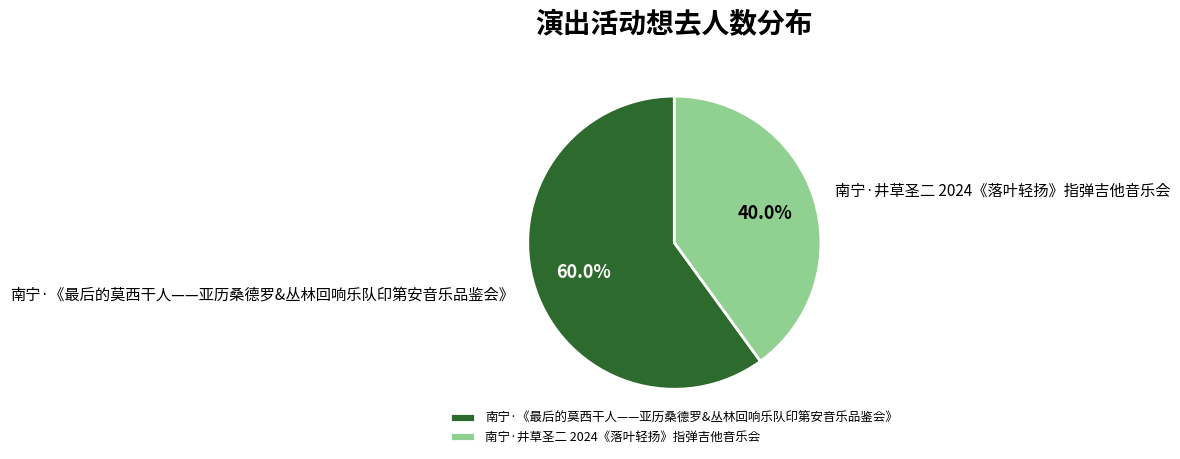

To the nearest percent, what portion does 南宁·井草圣二 2024《落叶轻扬》指弹吉他音乐会 represent?

40%